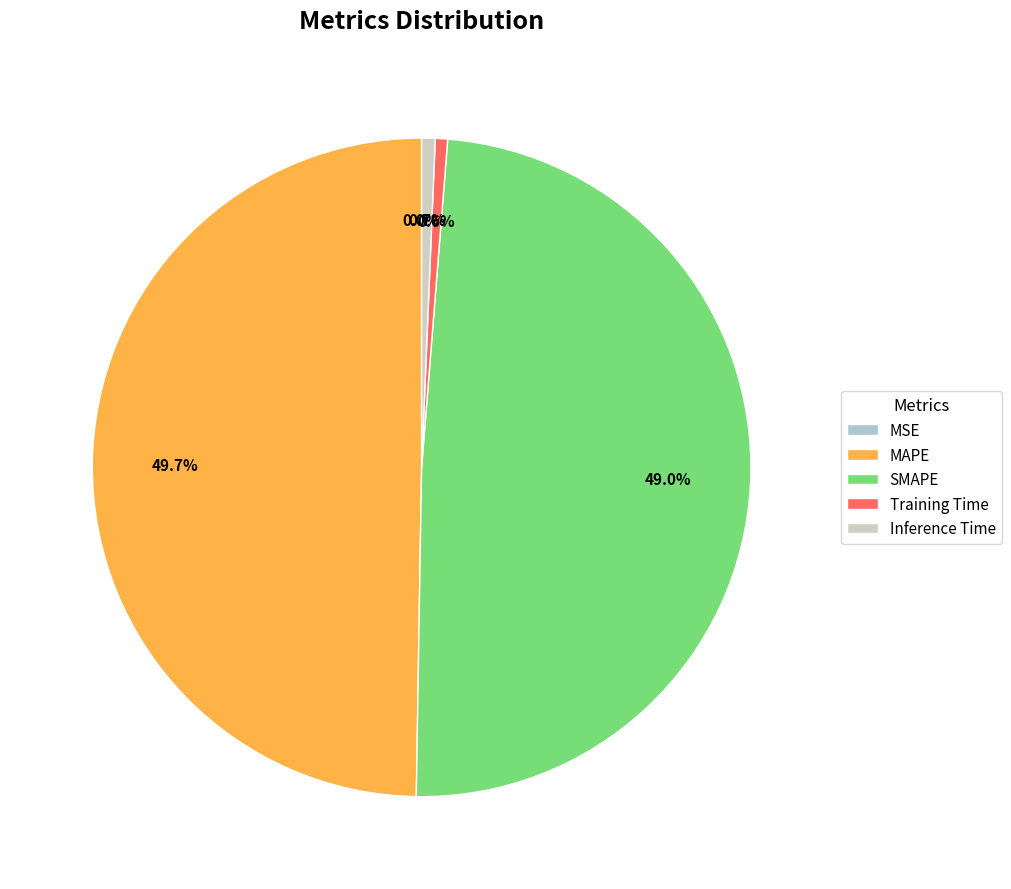

What is the smallest slice in the pie chart?

MSE